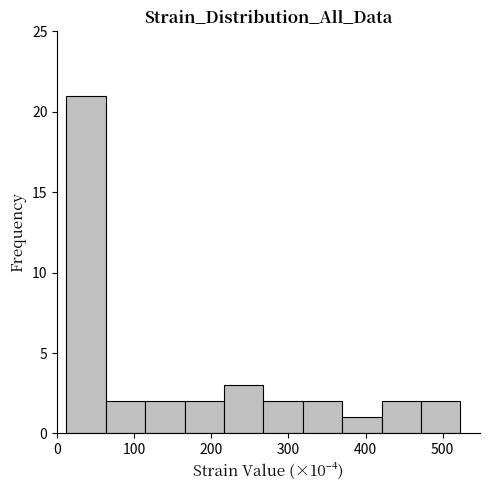

Reading left to right, list every bar in this chart as the range it spans on the x-axis followed by its height. Neither the bar edges nor the heights are printed on the chart, so give them approximately, as read against the axes.

10 to 60: 21
60 to 110: 2
110 to 170: 2
170 to 220: 2
220 to 270: 3
270 to 320: 2
320 to 370: 2
370 to 420: 1
420 to 470: 2
470 to 520: 2